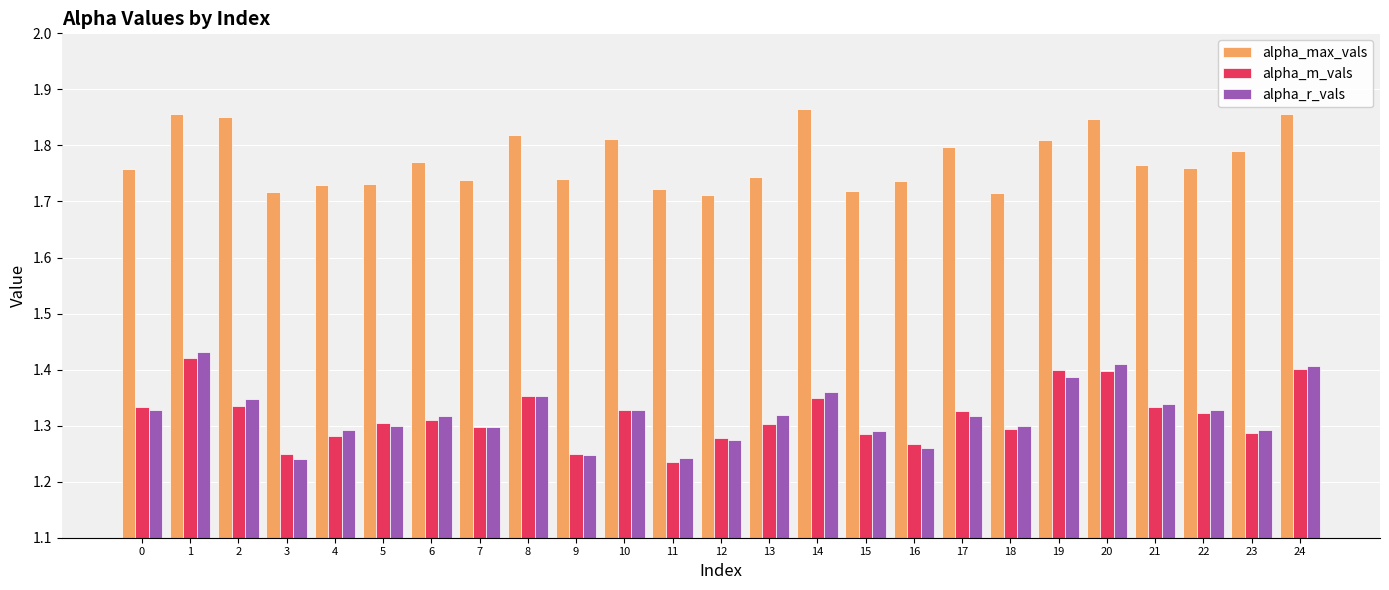

At how many categories does at least one series exceed 1?

25